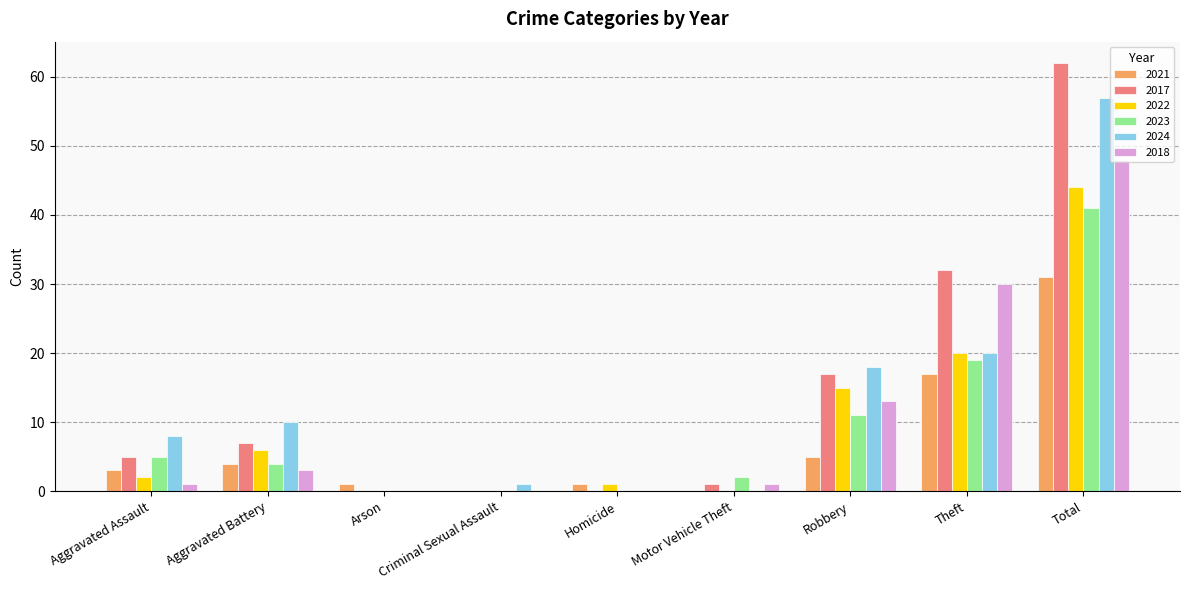

The 2021 series shows 6 at Aggravated Battery. True or false?

False